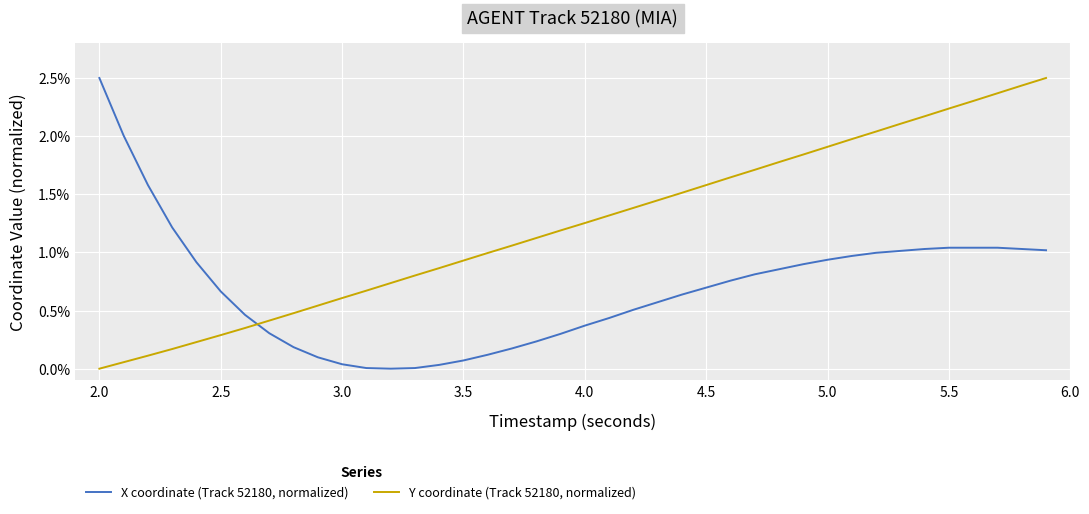

Does the chart display data point markers on the line(s)?

No